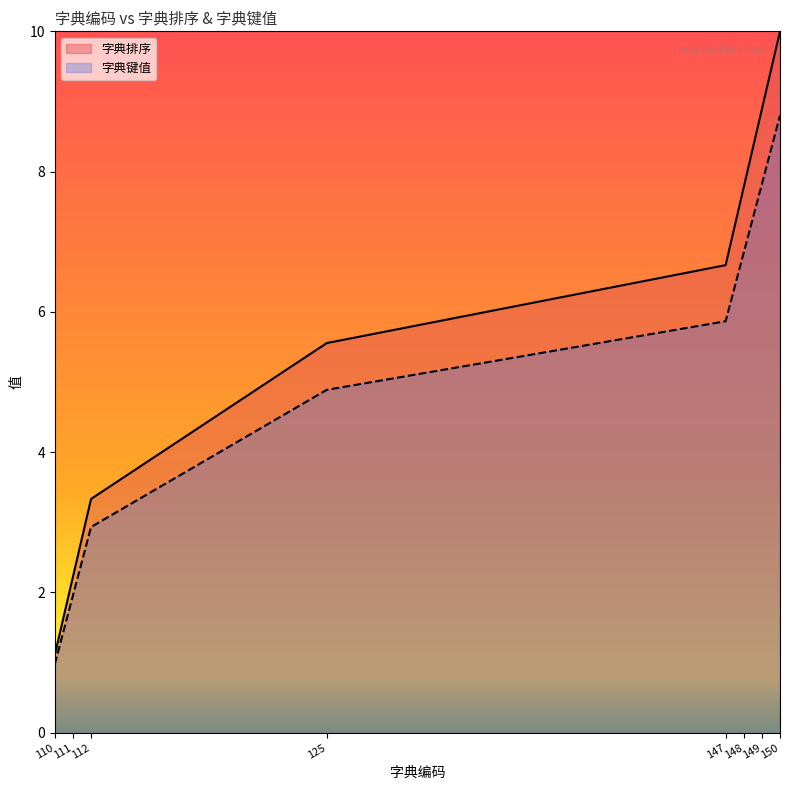

What is the minimum value for 字典排序?

1.1